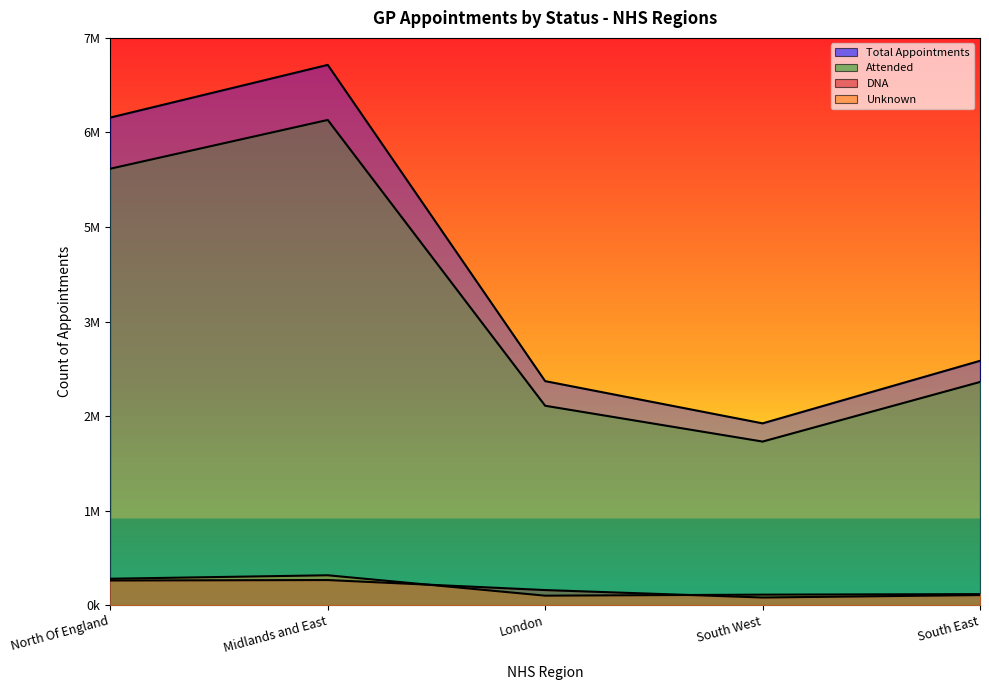

What is the difference between the maximum and minimum values in the DNA series?

240164